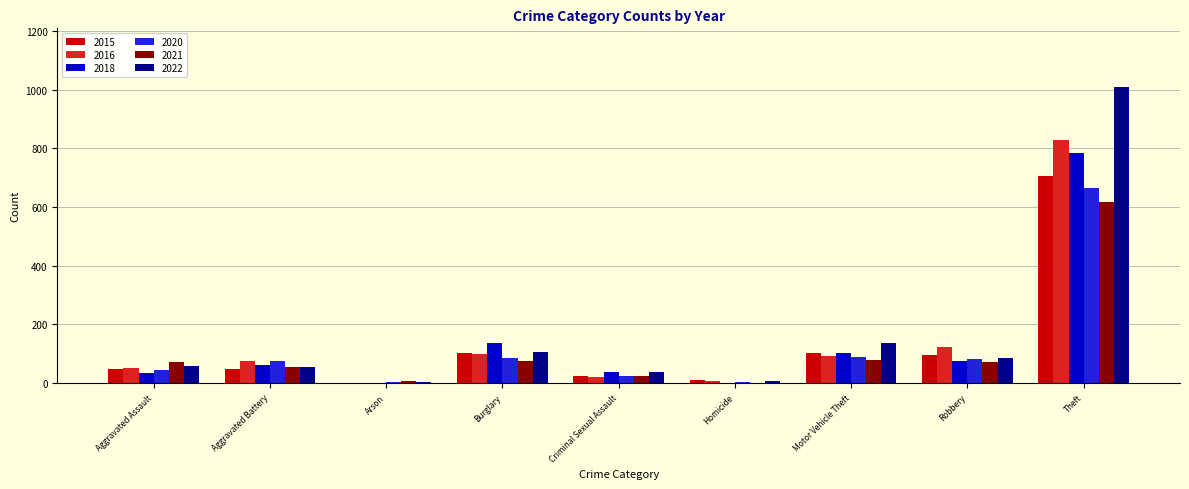

True or false: 2016 has a value of 54 at Burglary.

False